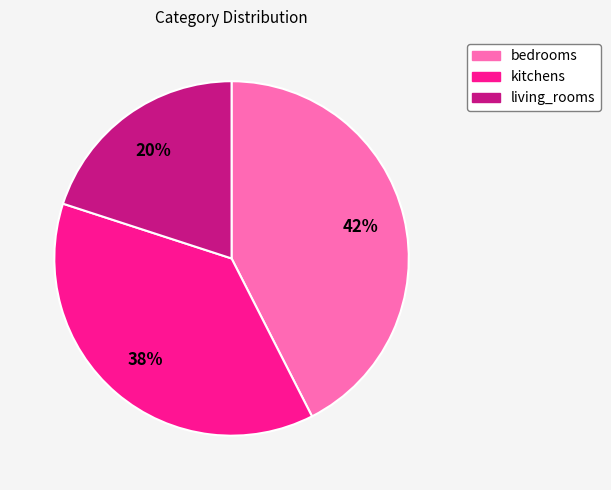

To the nearest percent, what portion does living_rooms represent?

20%